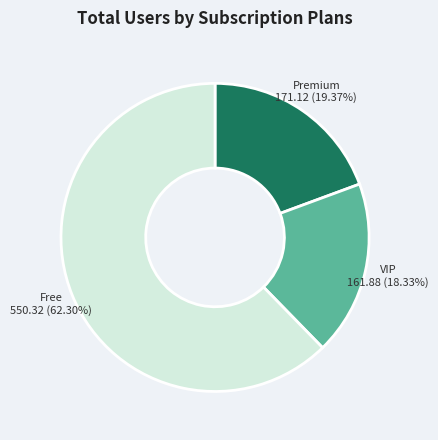

Does any single category account for the majority?

Yes